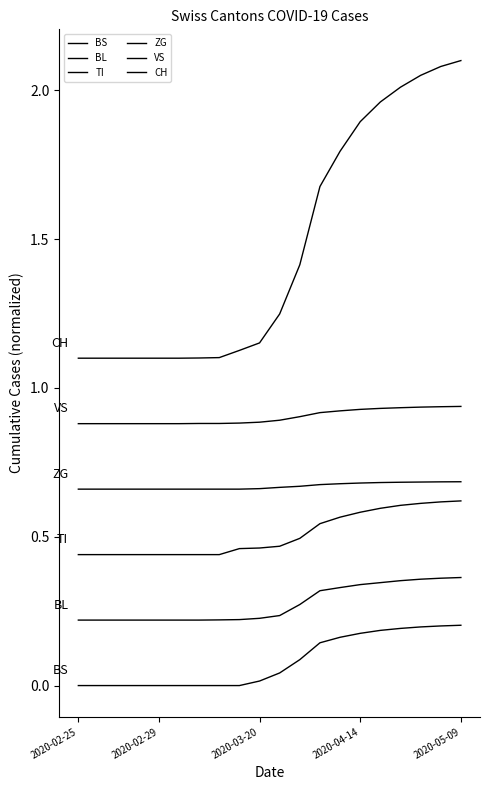

Does the chart have visible grid lines?

No